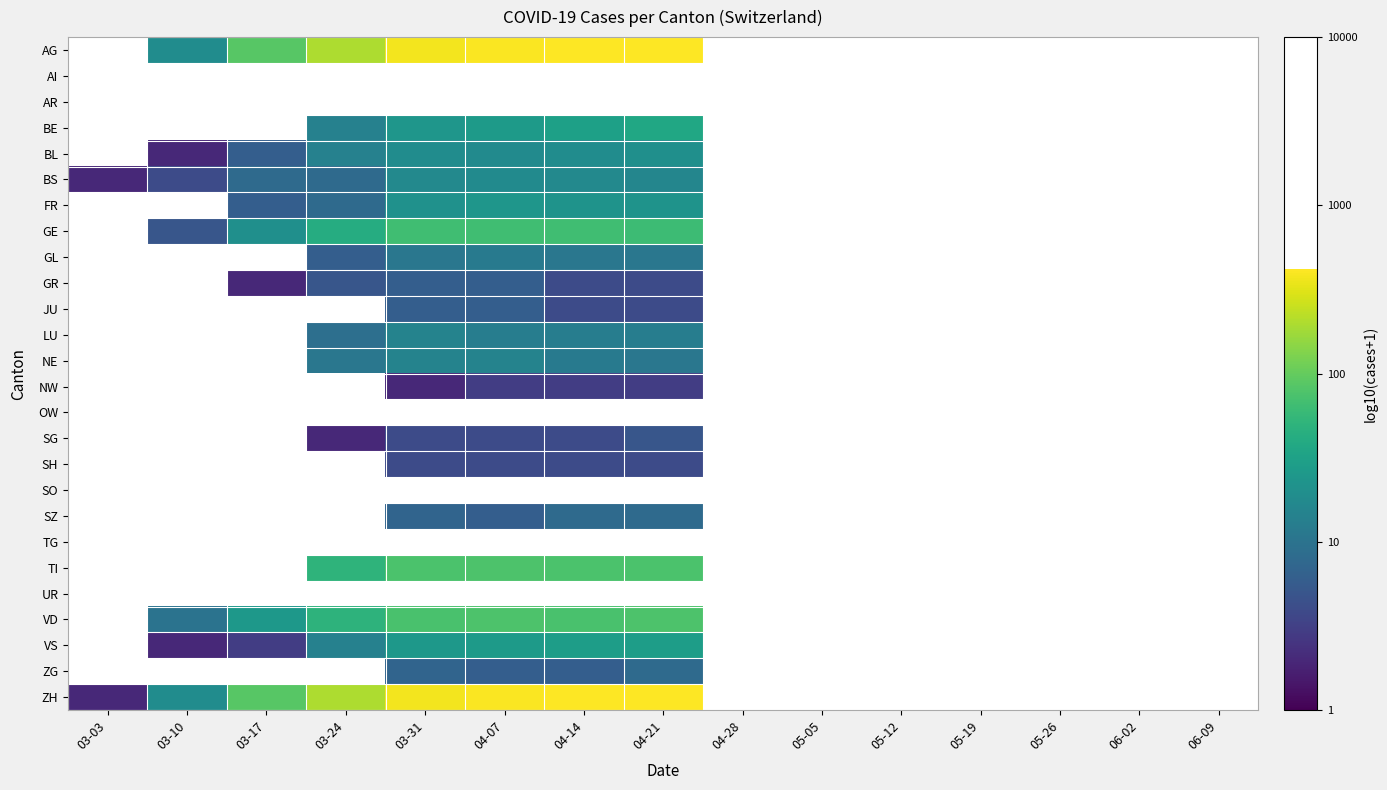

What is the maximum value shown in the chart?

2.6